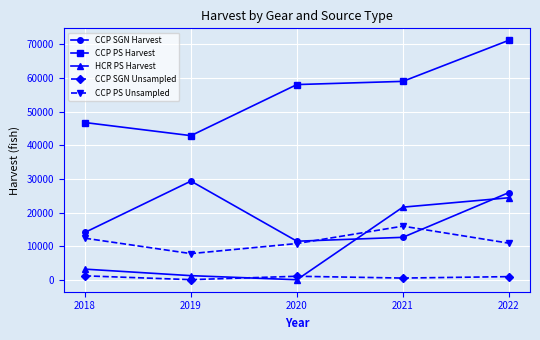

List the series in order of their peak value, highest first.

CCP PS Harvest, CCP SGN Harvest, HCR PS Harvest, CCP PS Unsampled, CCP SGN Unsampled